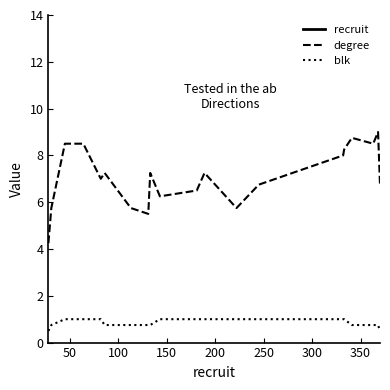

True or false: degree and blk intersect in this chart.

False